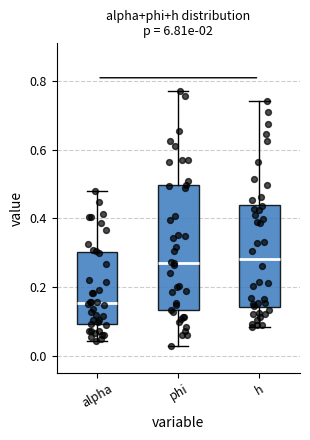

Reading left to right, read every box against the y-axis: the position of its median line, the range the box covers, and the ends of its whiskers. The values are not printed on the chart, so give them approximately, as read against the axis.

alpha: median 0.16, box 0.10 to 0.30, whiskers 0.04 to 0.48
phi: median 0.28, box 0.14 to 0.50, whiskers 0.02 to 0.78
h: median 0.28, box 0.14 to 0.44, whiskers 0.08 to 0.74